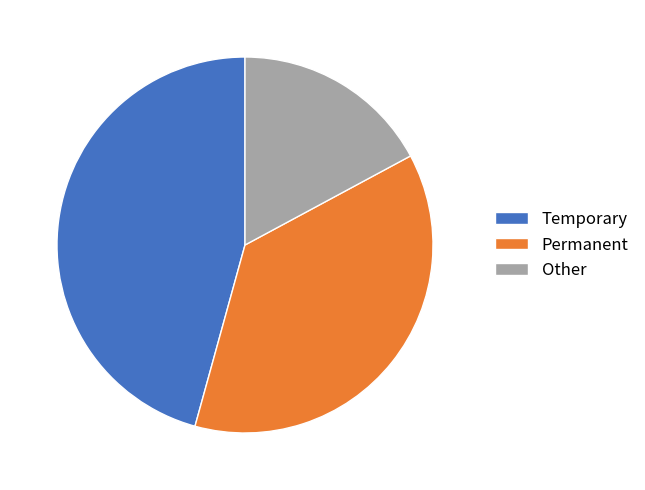

True or false: Temporary accounts for 46% of the total.

True